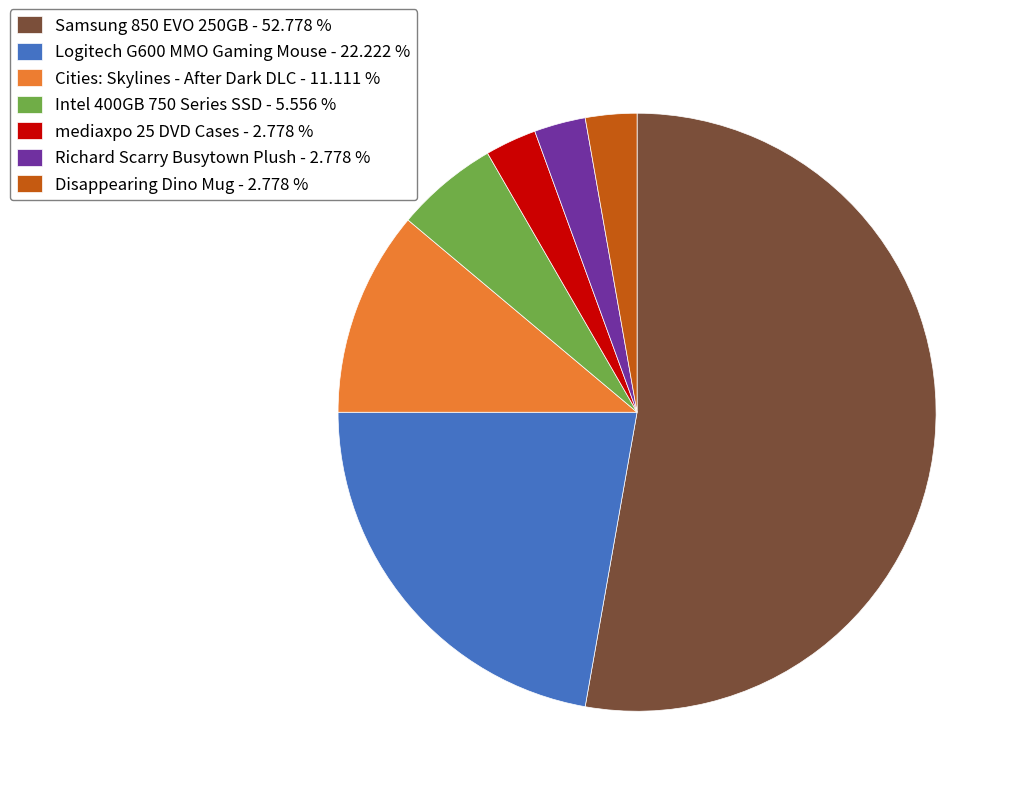

Which slice is the largest?

Samsung 850 EVO 250GB